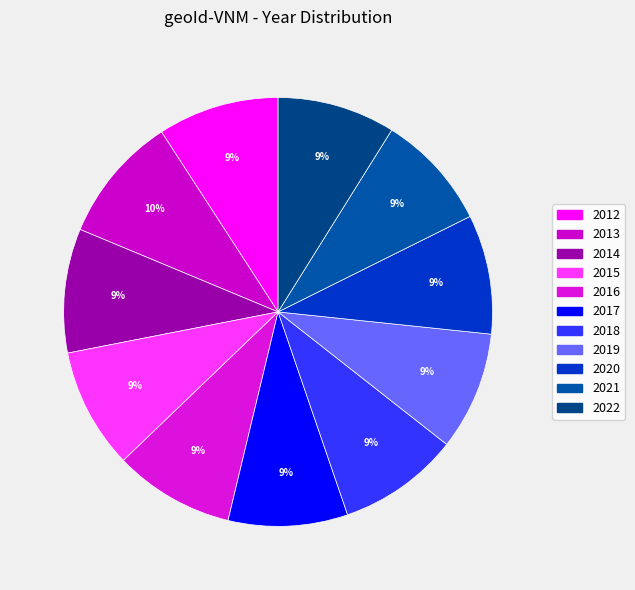

What percentage is NOT represented by 2016?

90.9%